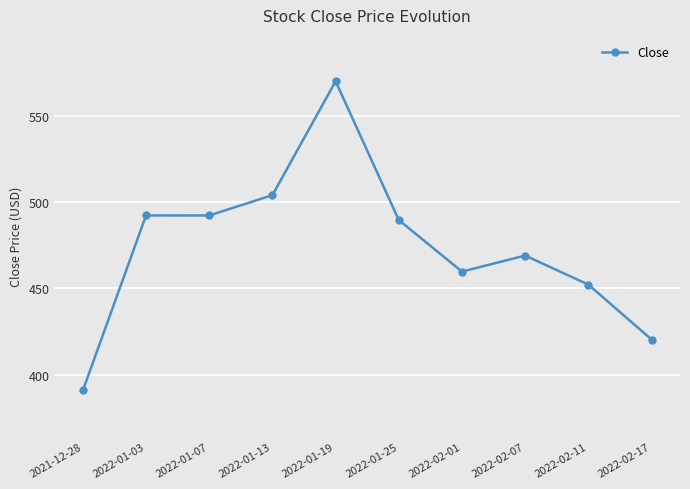

What value does the data have at 2022-02-01?

459.8